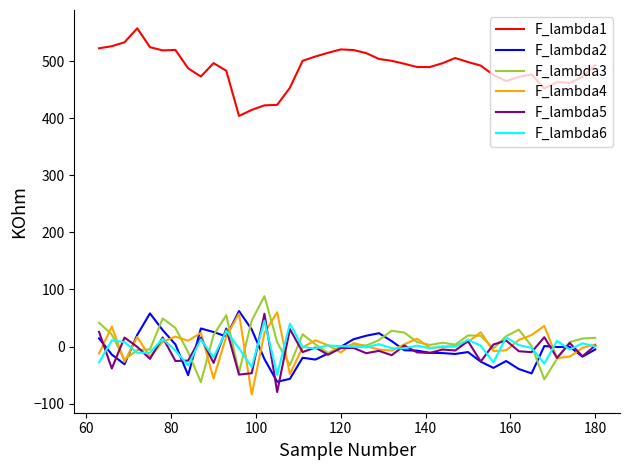

What is the smallest value displayed?

-83.9